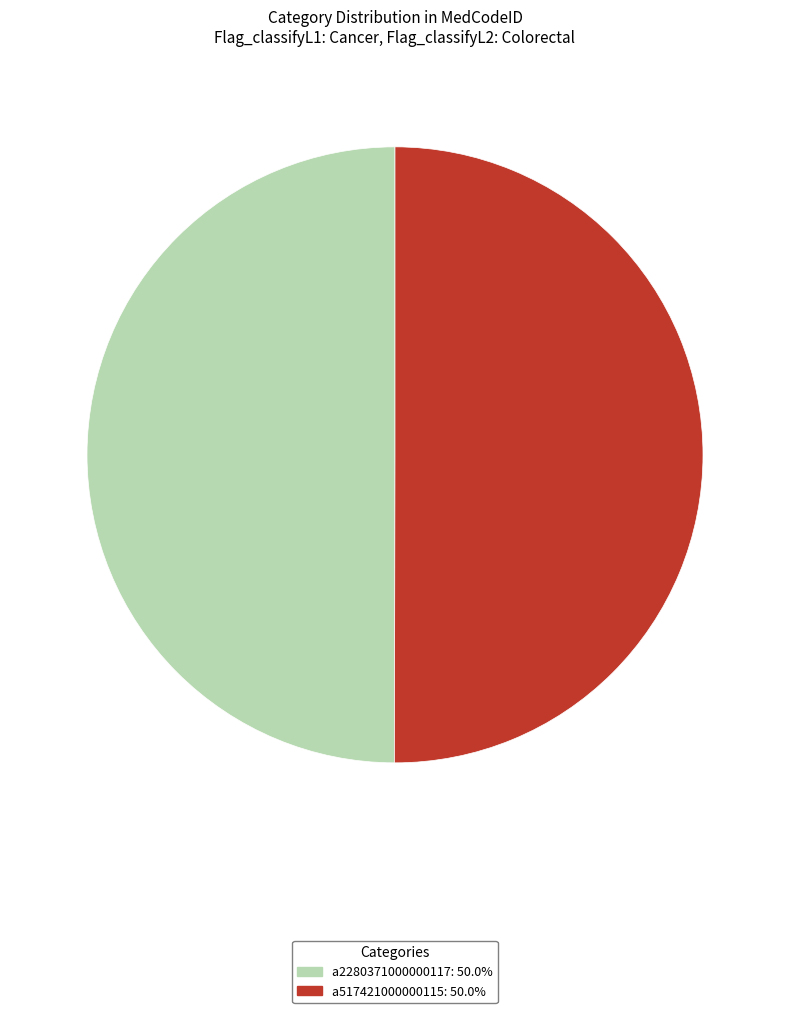

Approximately how many times larger is the value at a2280371000000117 compared to a517421000000115?

1.0